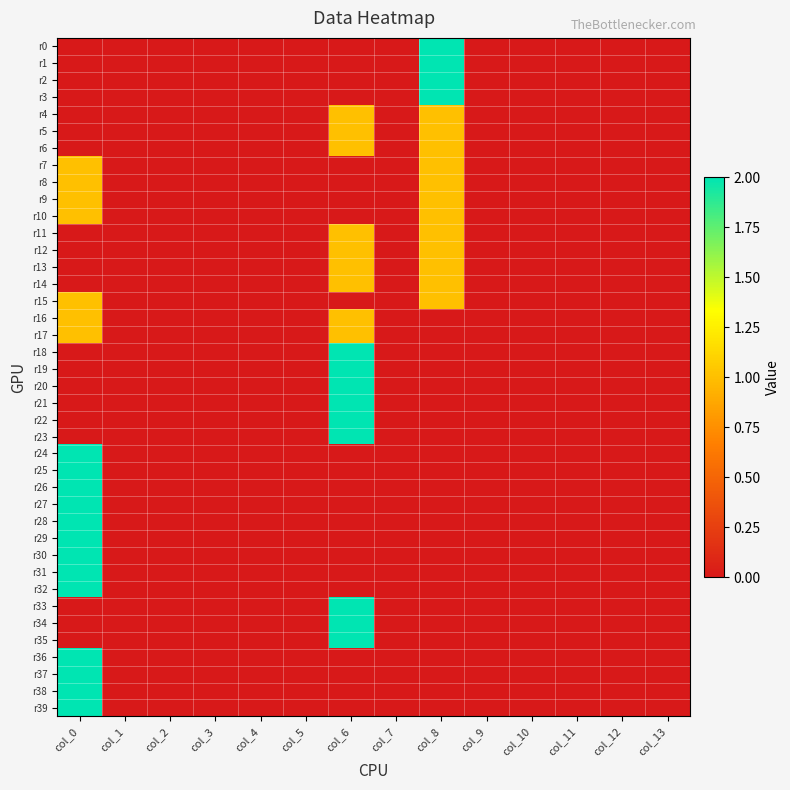

At how many categories does at least one series exceed 1?

3